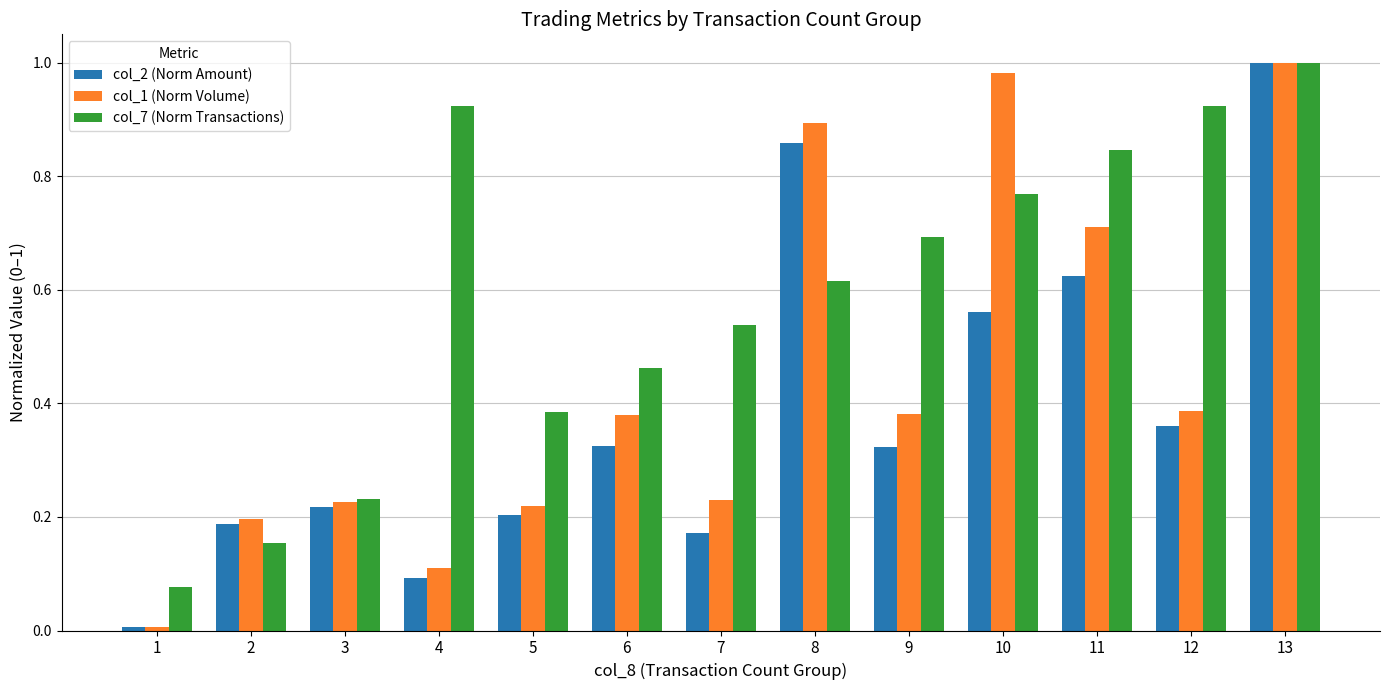

The col_2 (Norm Amount) series shows 0.2 at 6. True or false?

False